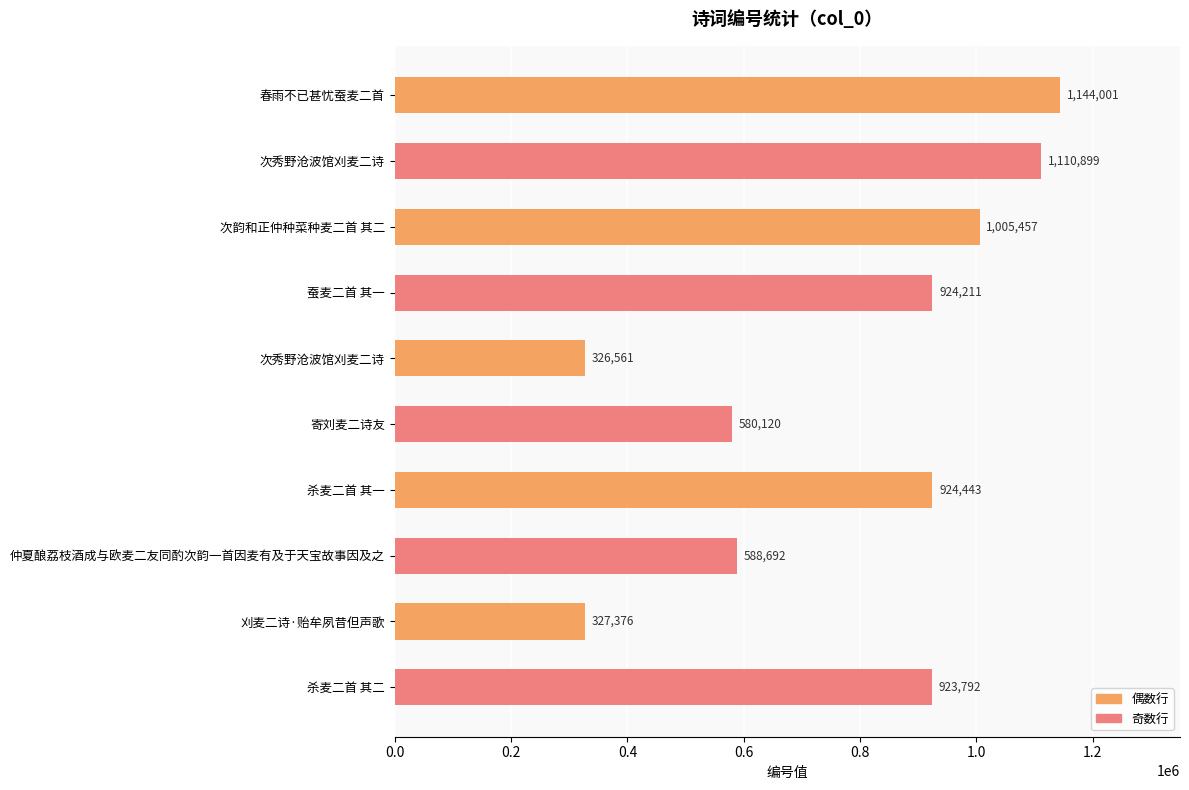

Does the chart contain any negative values?

No